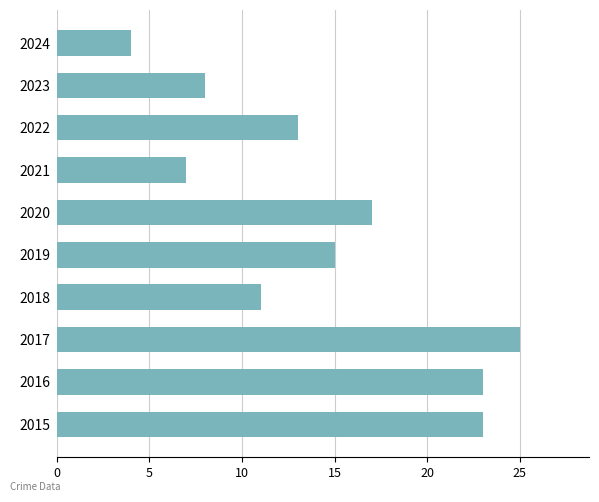

How many values are below 15?

5